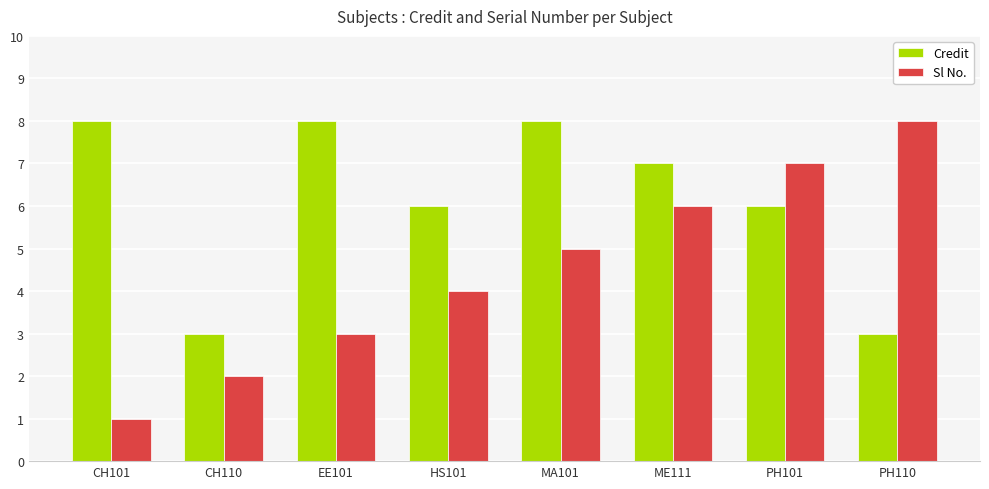

What is the difference between the Credit values at HS101 and MA101?

2